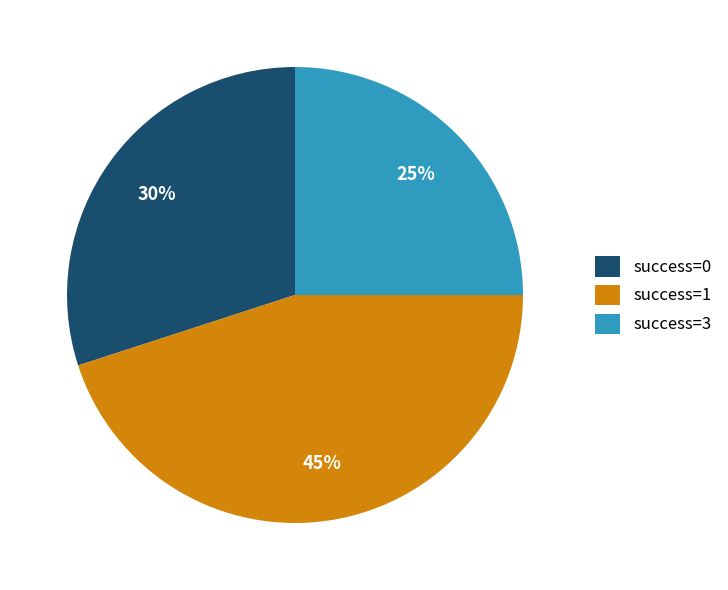

To the nearest percent, what is the average slice percentage?

33%